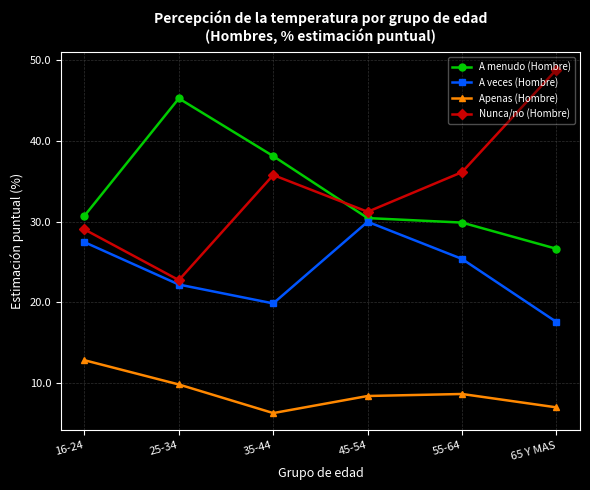

True or false: Nunca/no (Hombre) and A veces (Hombre) cross at least once.

False